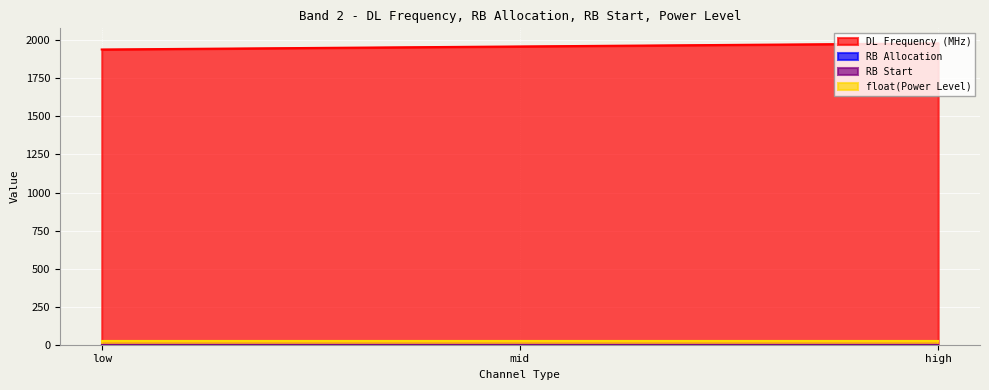

Count the number of data series in this chart.

4